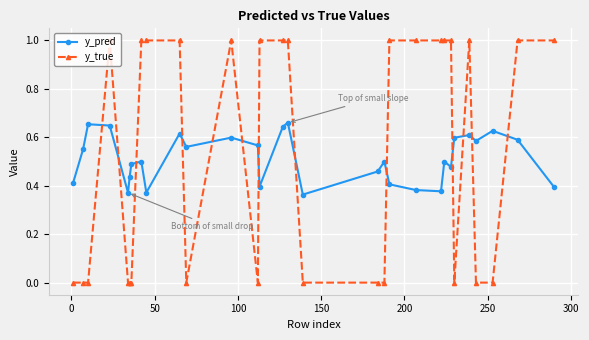

What is the difference between the maximum and minimum values in the y_true series?

1.0